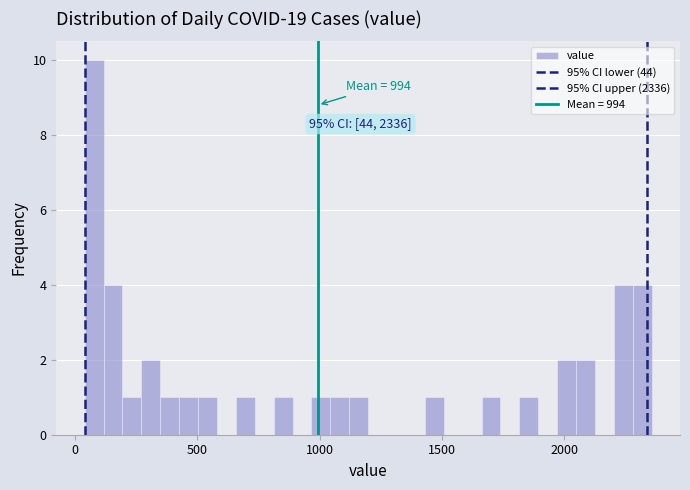

Read against the x-axis, roughly where is the centre of the tallest bar?

100